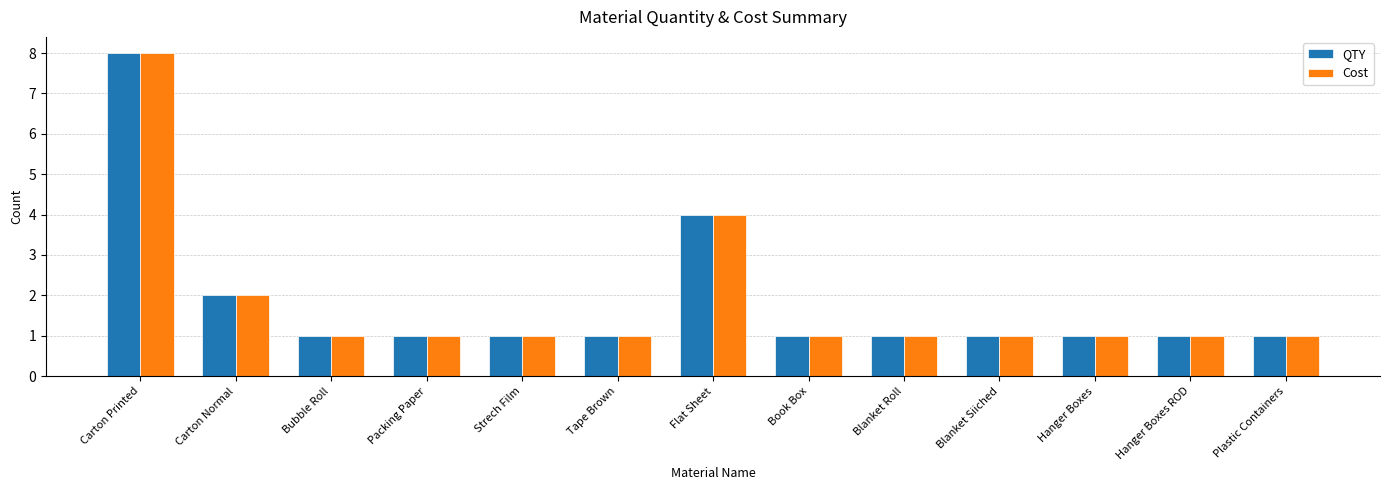

How many bars are there in each group?

2